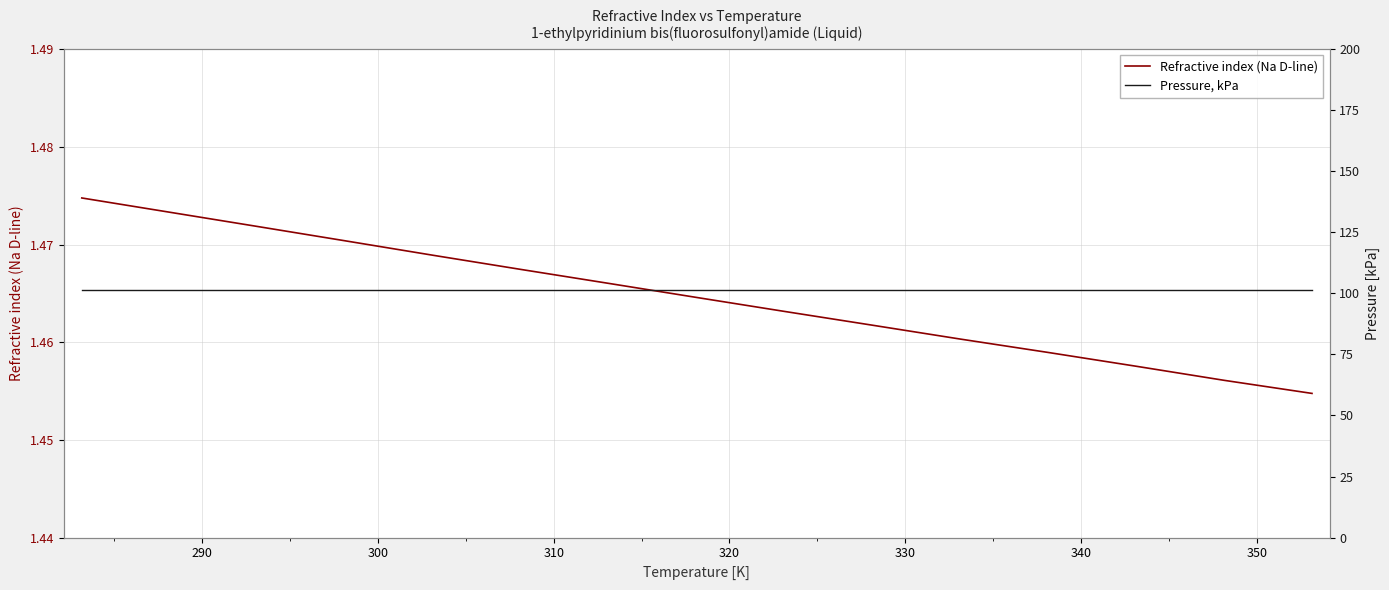

List the series in order of their peak value, highest first.

Pressure, kPa, Refractive index (Na D-line)